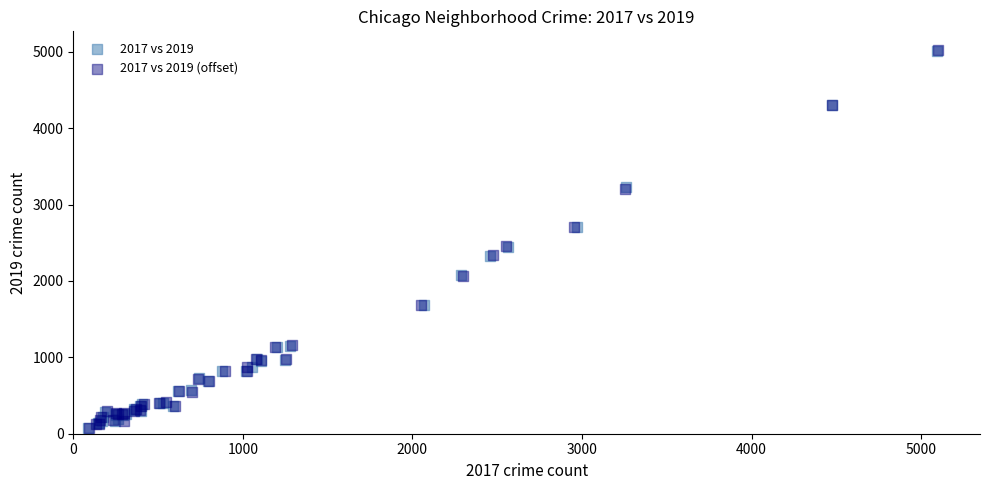

Which series has the largest Y range (max minus min)?

2017 vs 2019 (offset)